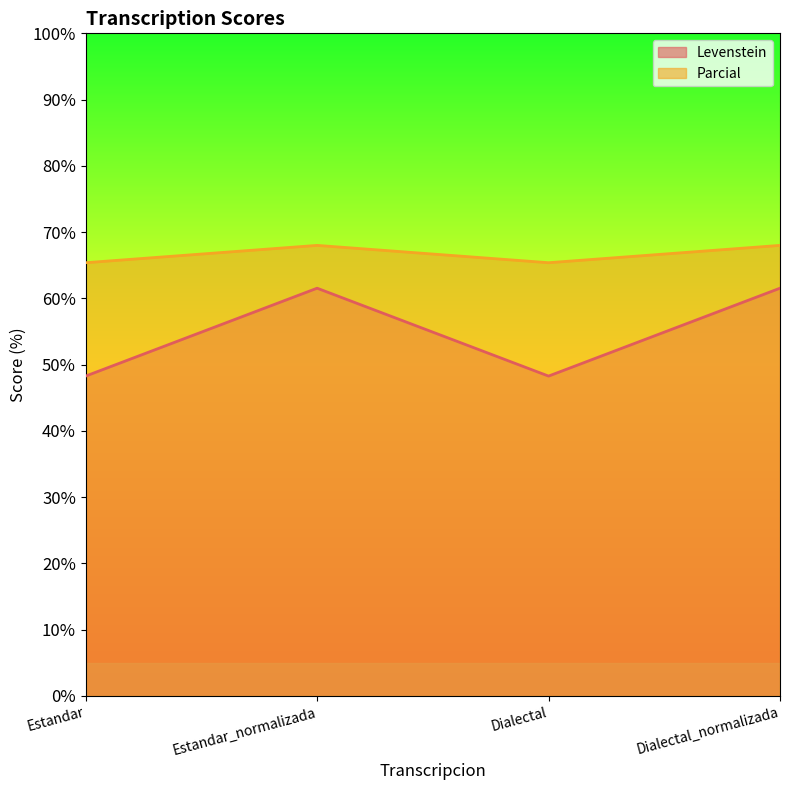

Is the value of Parcial at Estandar_normalizada greater than the value of Levenstein at Estandar?

Yes